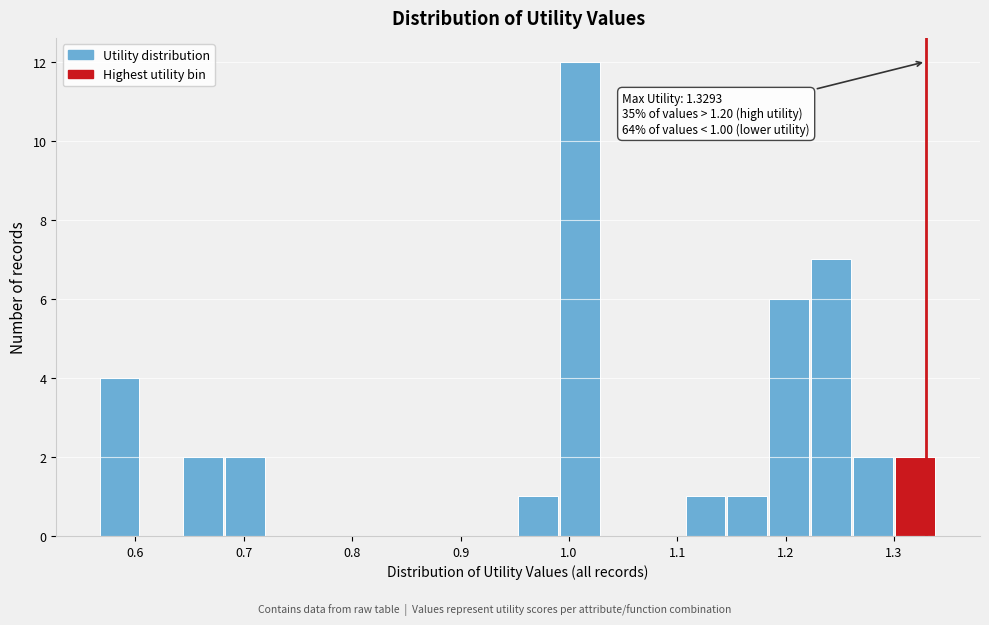

Read against the x-axis, roughly where is the centre of the tallest bar?

1.01